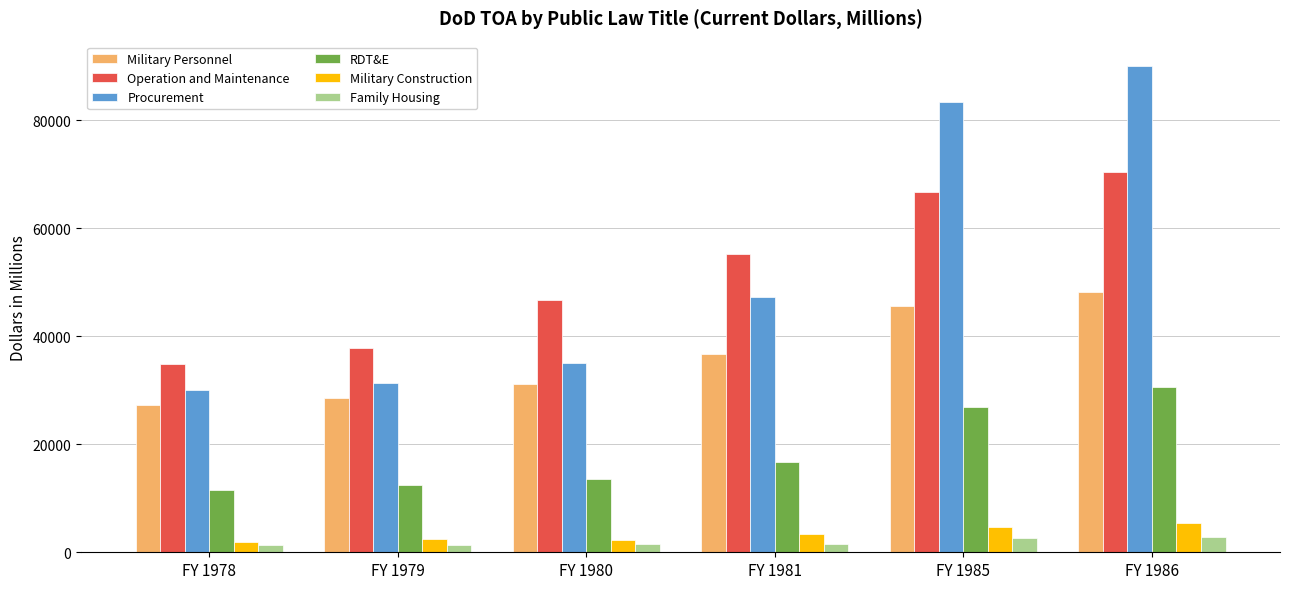

At how many categories does at least one series exceed 22152?

6